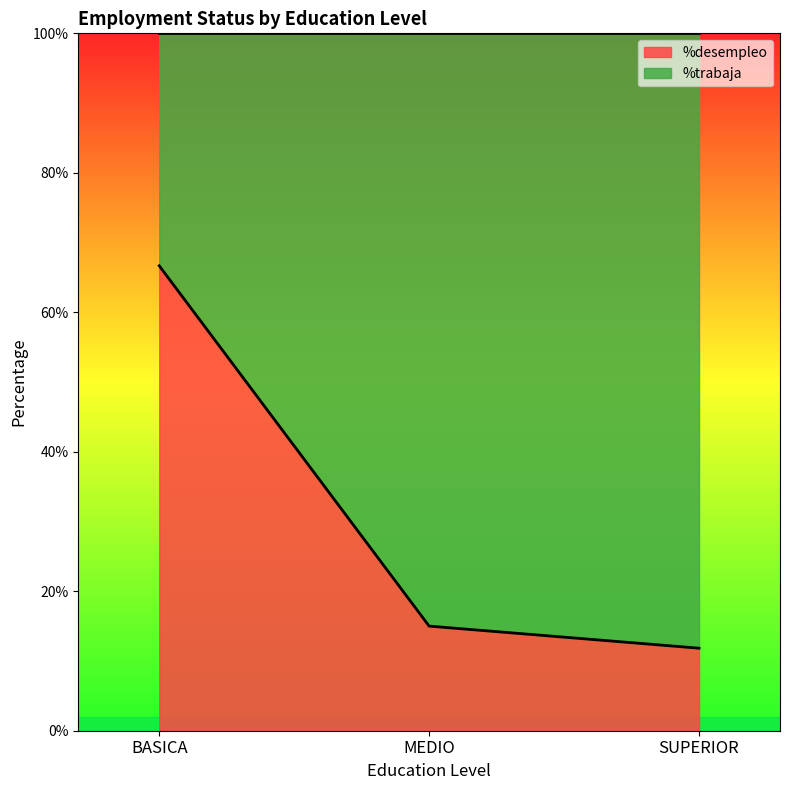

What is the label of the 1st point from the right?

SUPERIOR